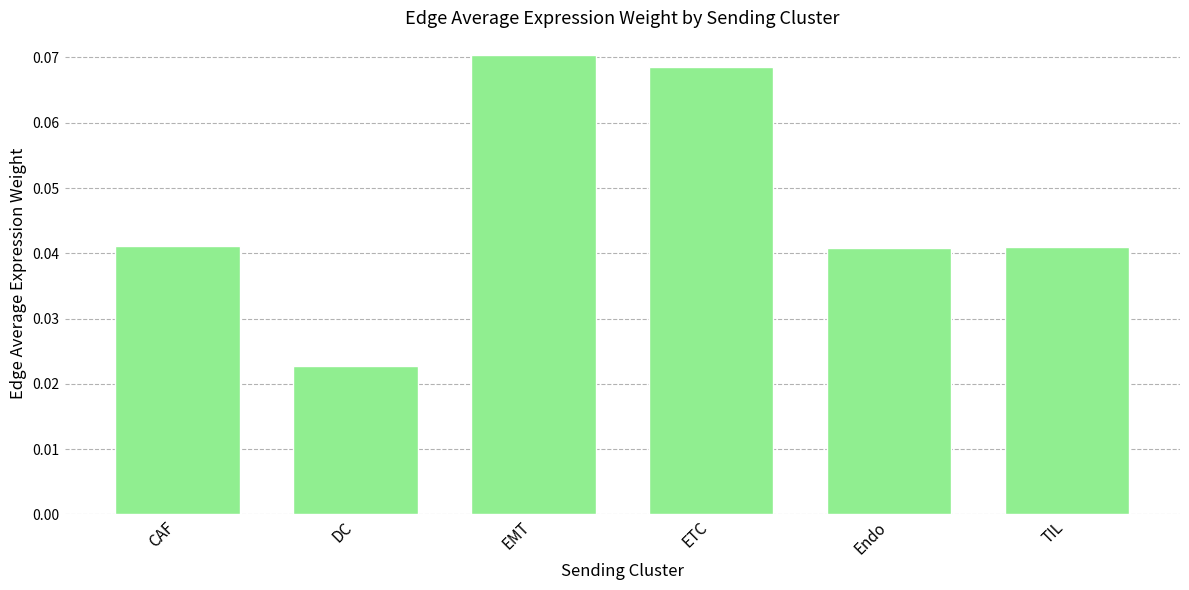

Which category has the lowest value across all series?

DC